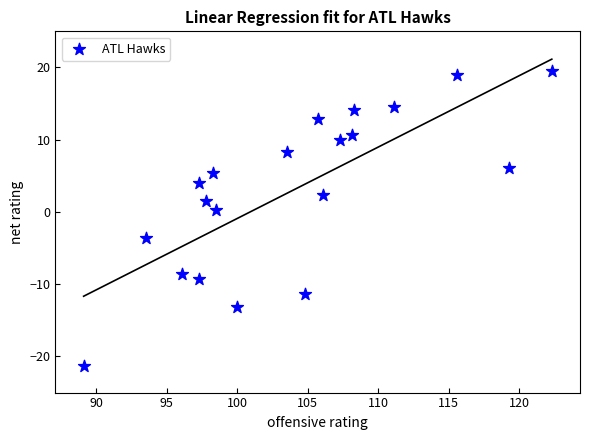

What is the range of X values (max minus min)?

33.2